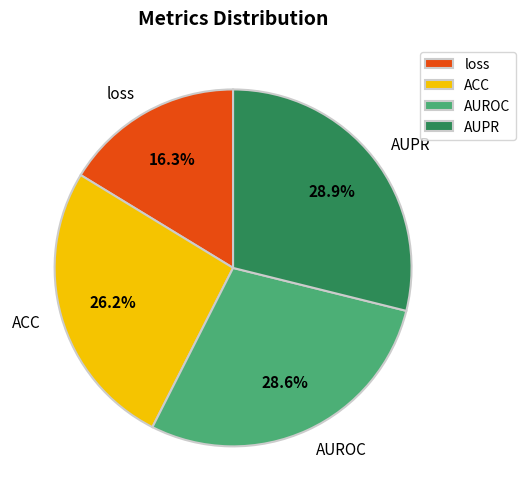

To the nearest percent, what is the average slice percentage?

25%